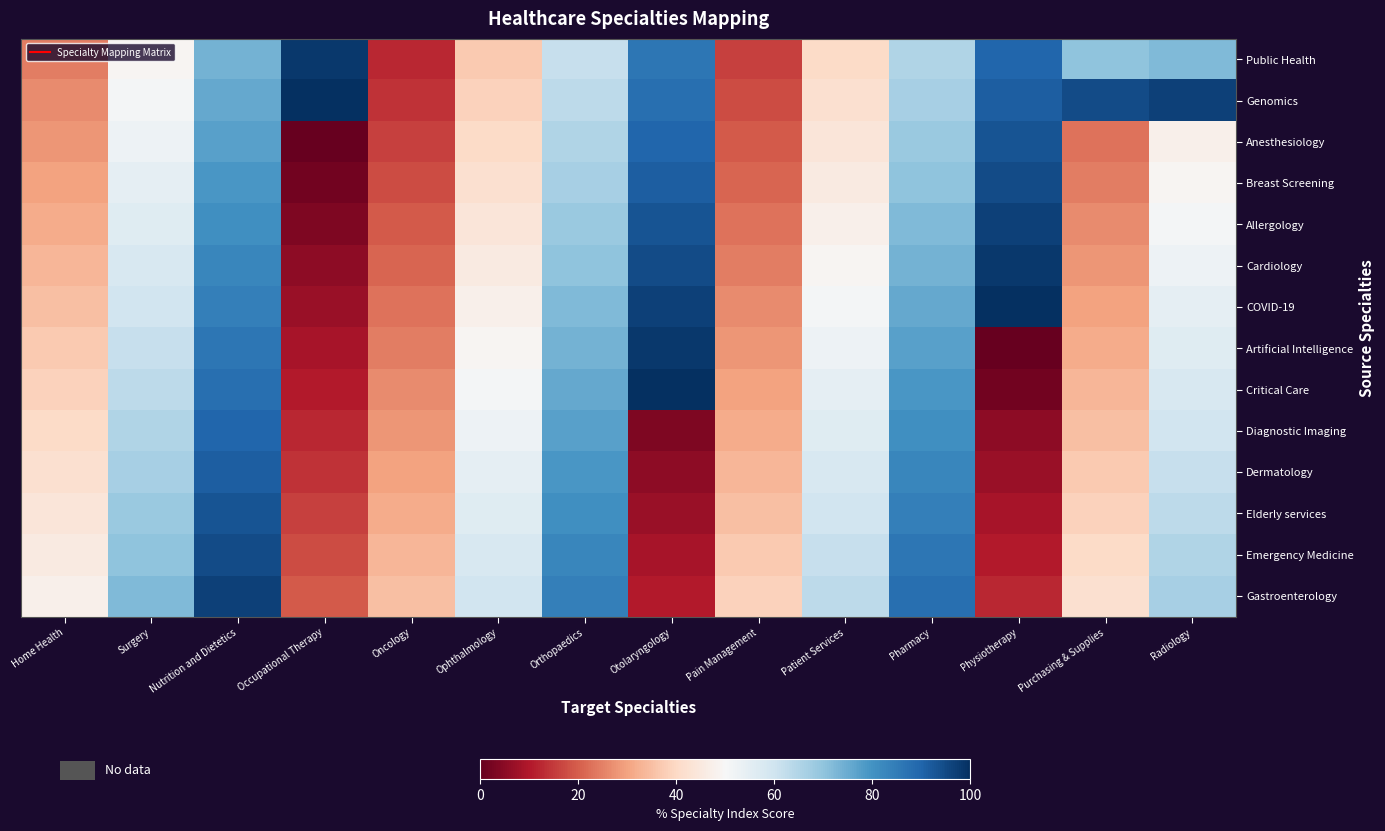

Count the number of data series in this chart.

14